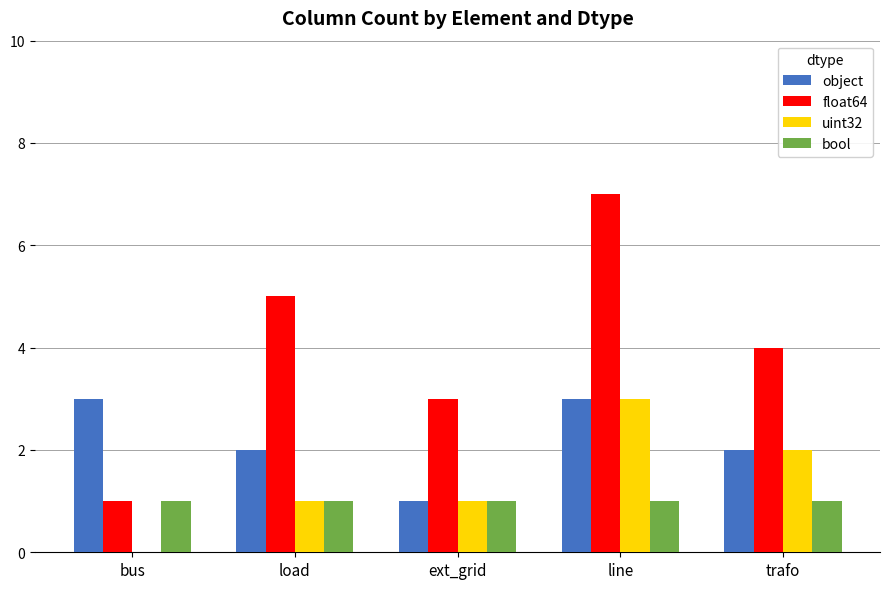

What is the sum of all bool values?

5